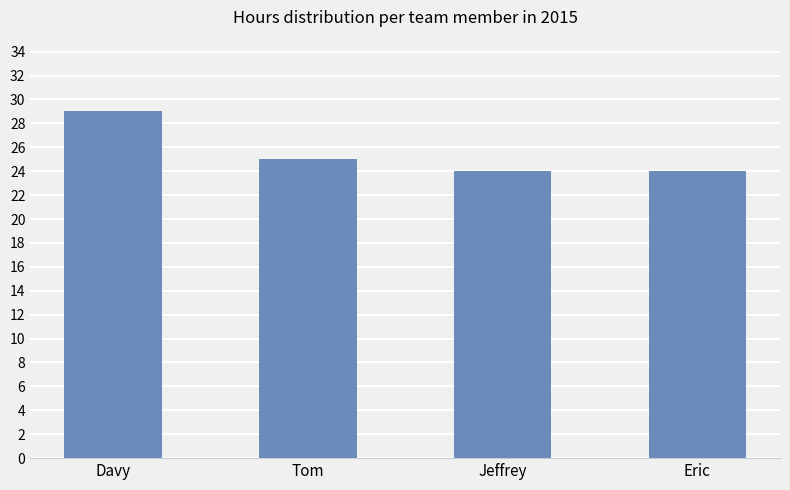

Approximately how many times larger is the value at Davy compared to Tom?

1.2